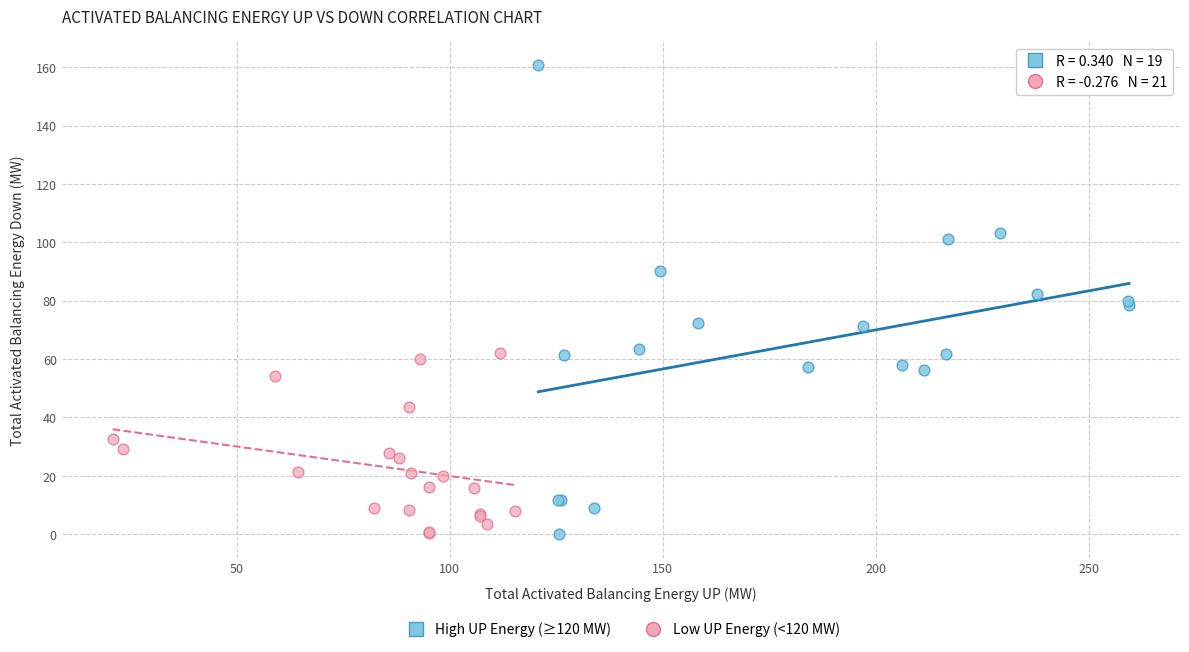

Which series reaches the maximum Y coordinate?

High UP Energy (≥120 MW)